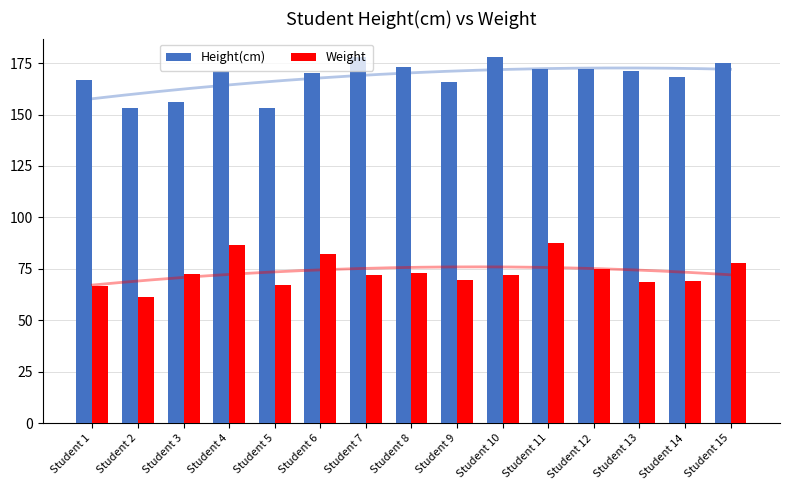

Is the value of Height(cm) at Student 1 greater than the value of Weight at Student 4?

Yes